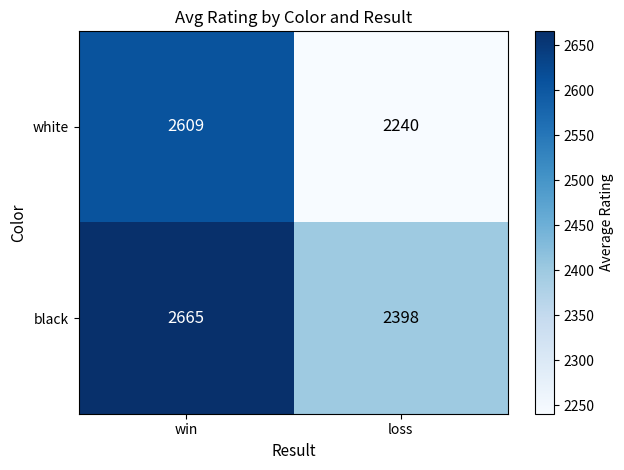

How many values in the white series are below 2609?

1